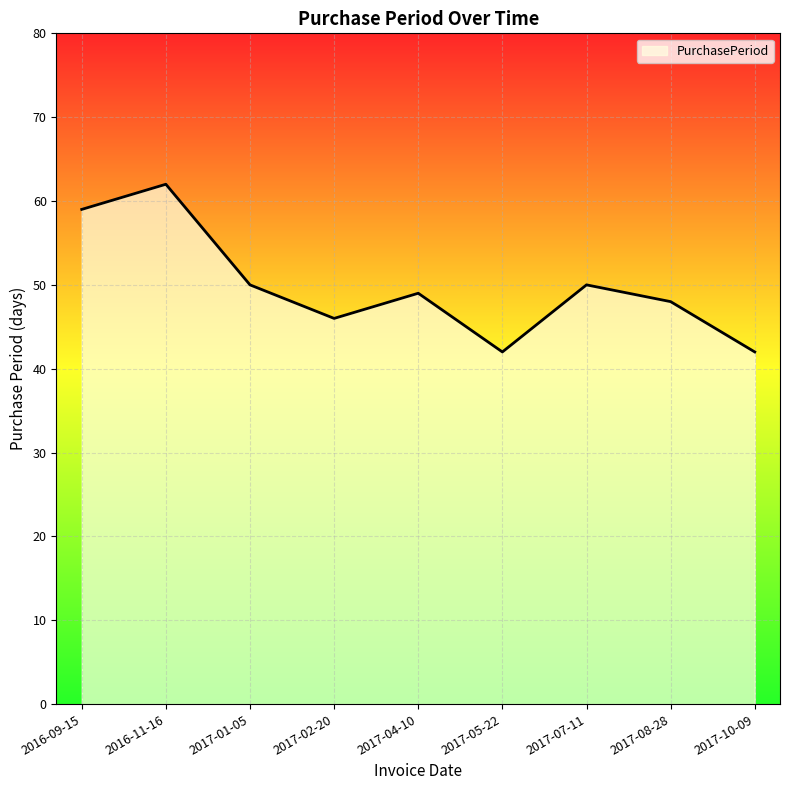

What is the sum of the values at 2016-09-15 and 2017-08-28?

107